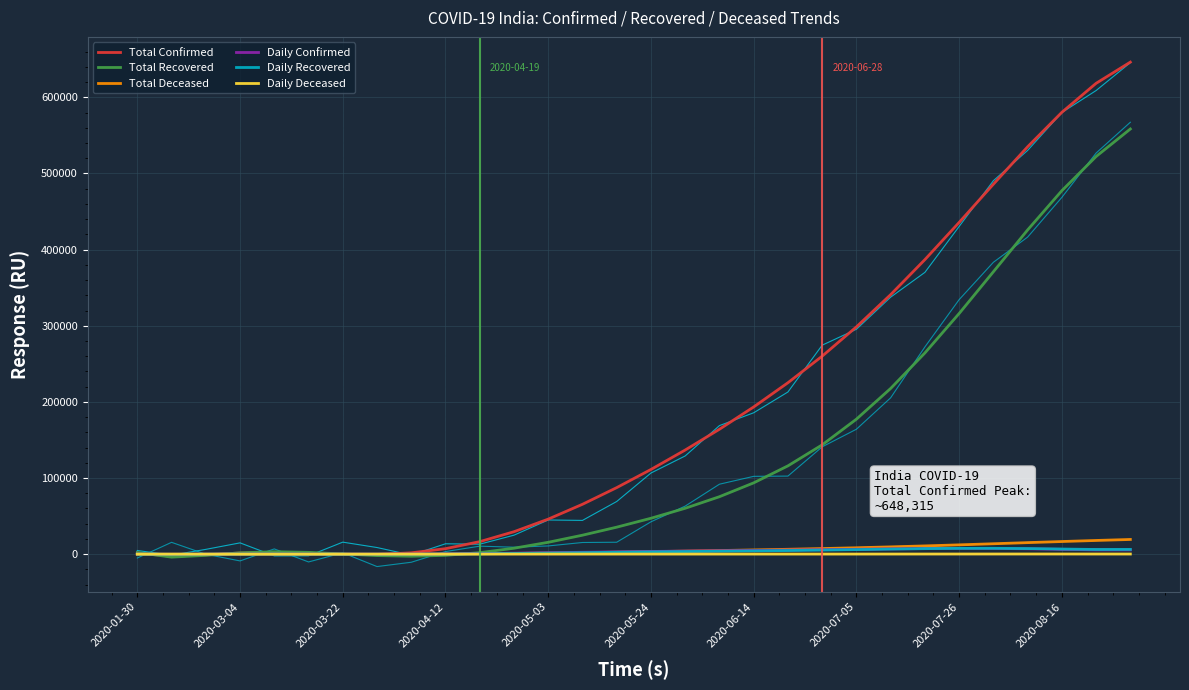

Where is the first local maximum for Daily Confirmed?

2020-05-03